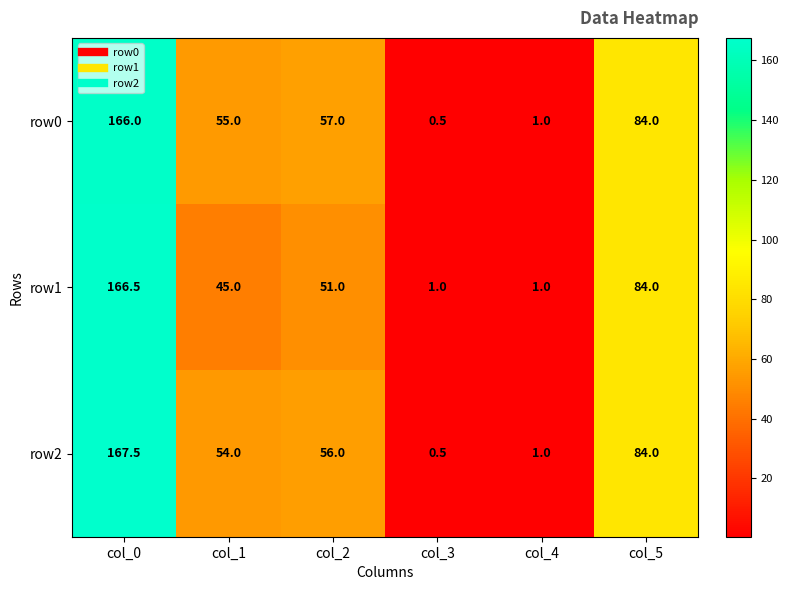

Which series has the widest spread of values?

row2